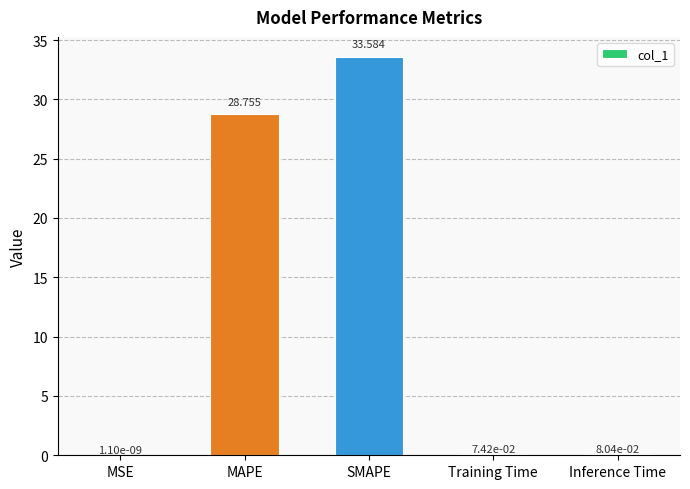

Which label corresponds to the largest value in the chart?

SMAPE